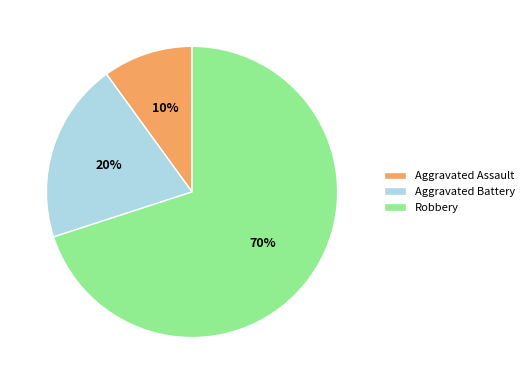

How many segments does this pie chart have?

3